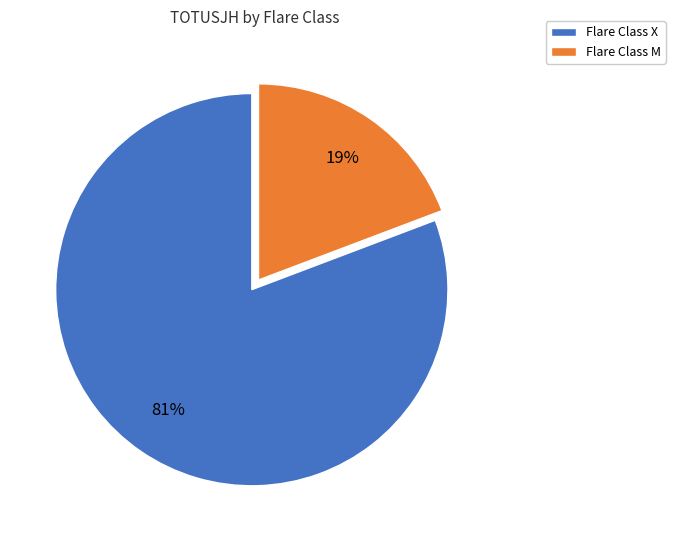

Does any single category account for the majority?

Yes